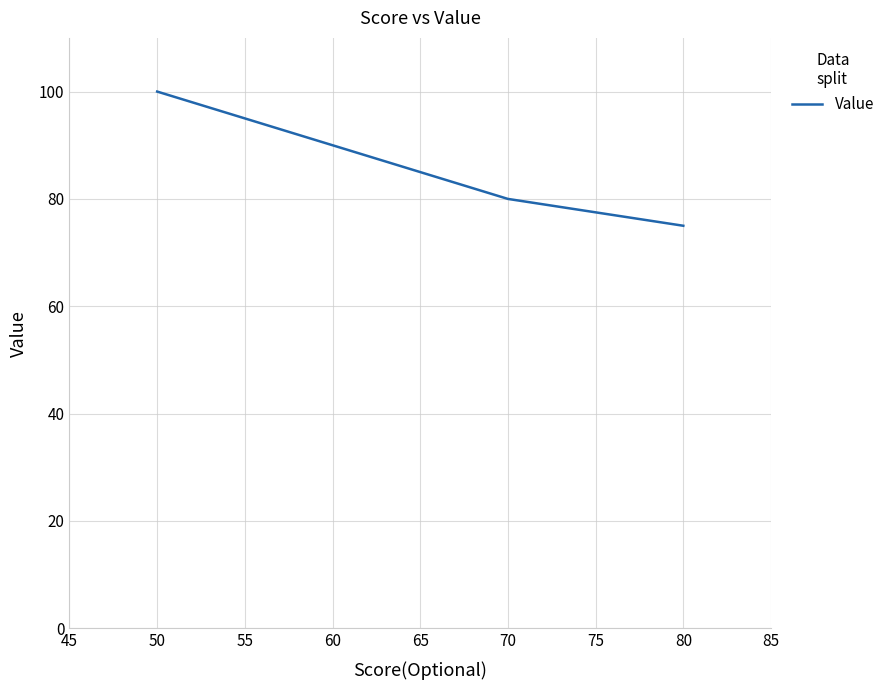

Reading right to left, what are all the values shown in this chart?

75	80	100